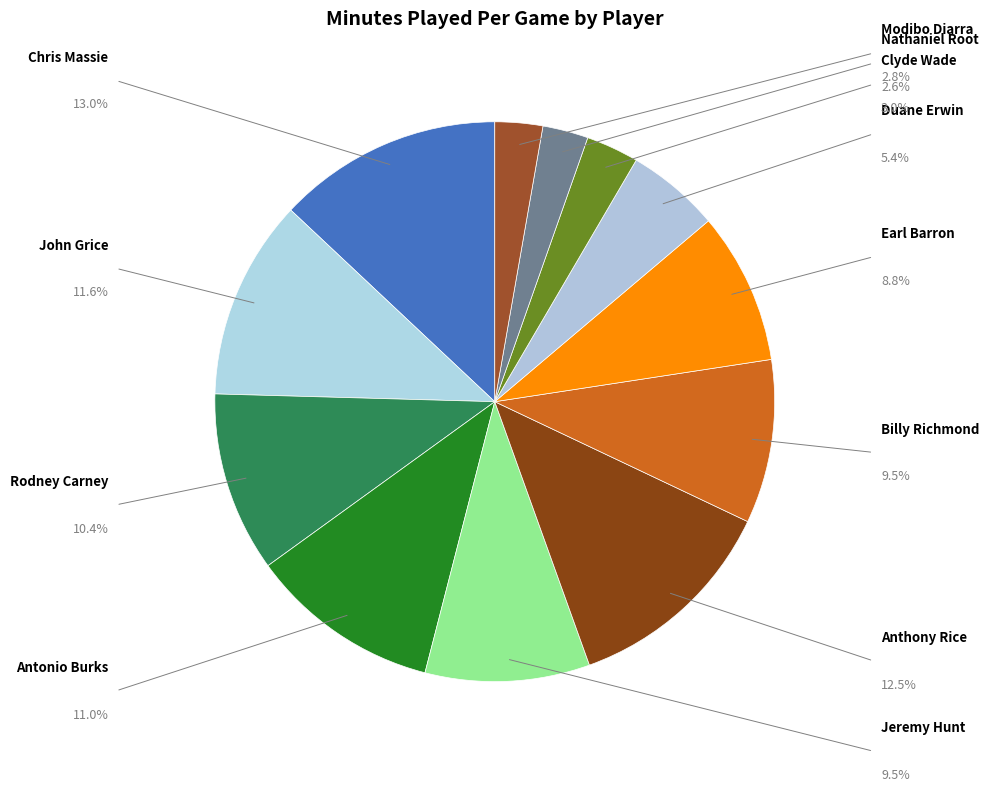

How many slices are in this pie chart?

12